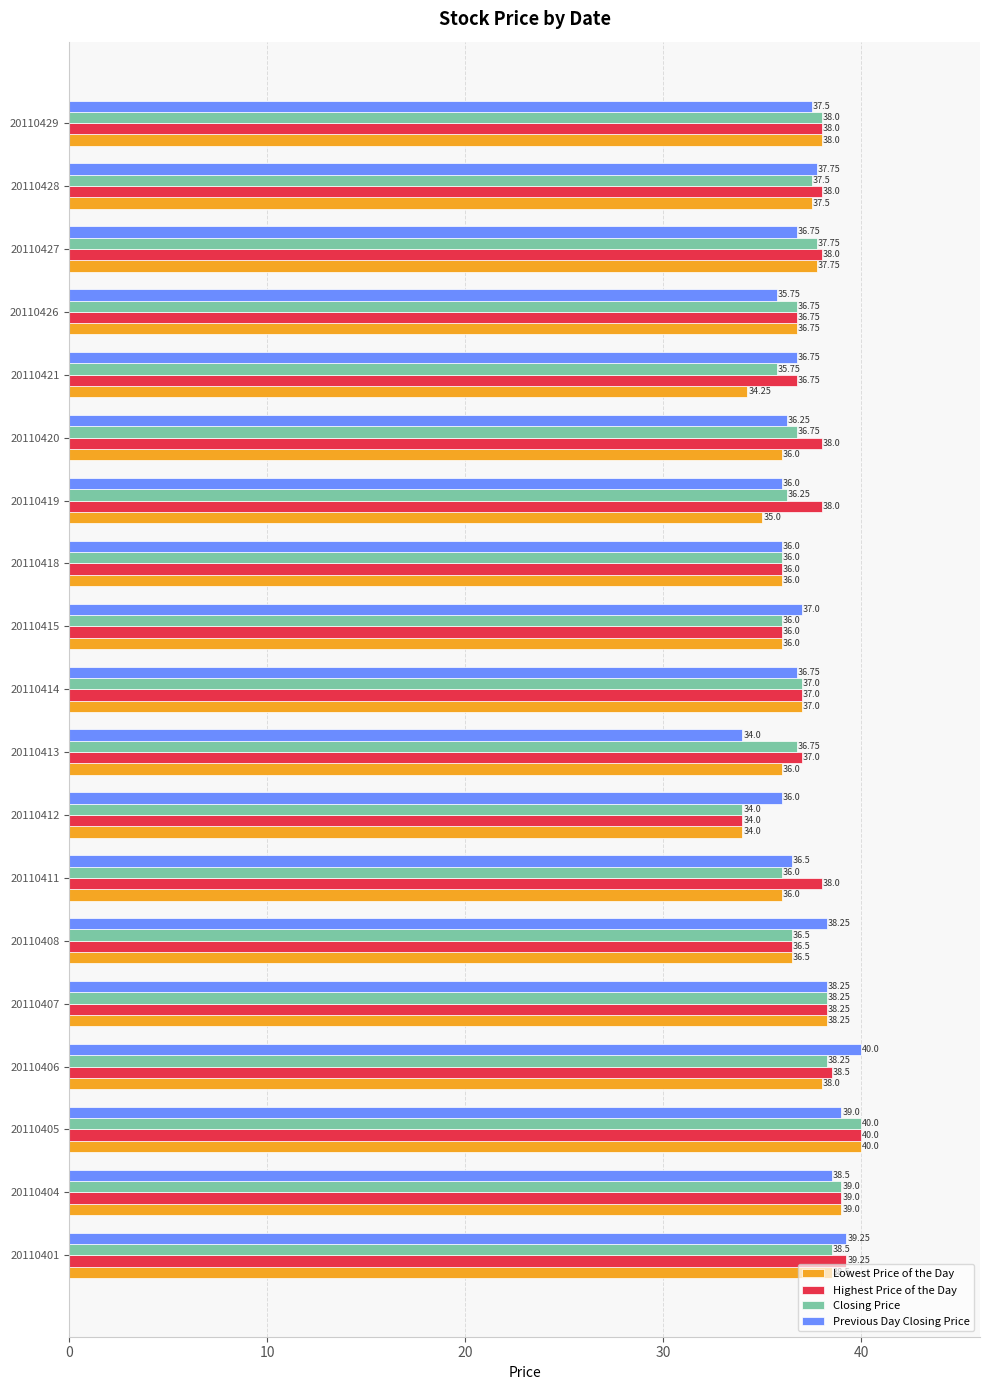

Is the value of Previous Day Closing Price at 20110413 greater than the value of Lowest Price of the Day at 20110405?

No